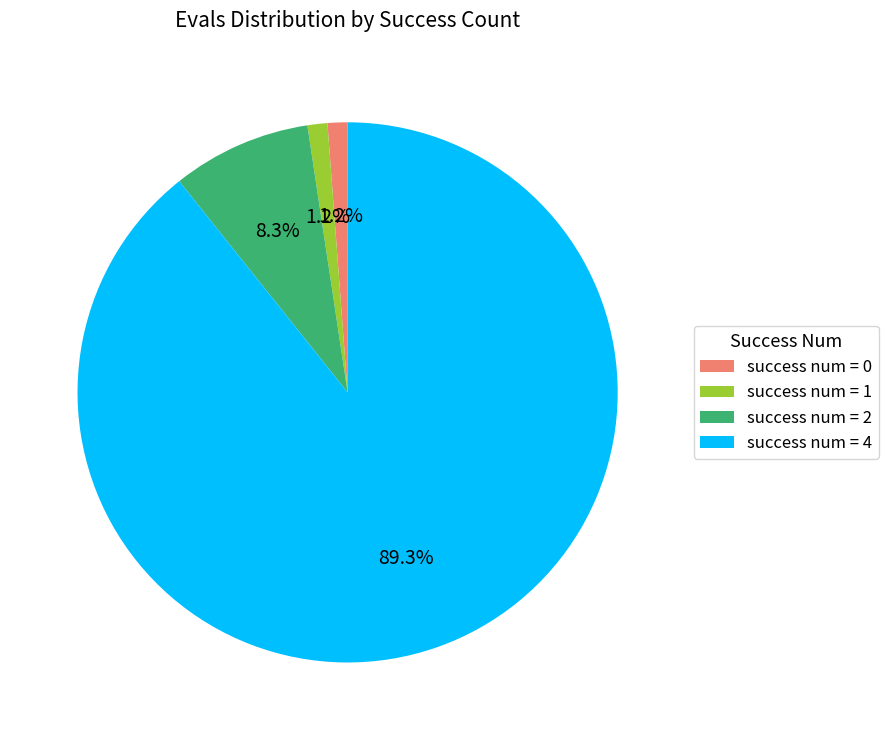

Which slice is the largest?

success num = 4